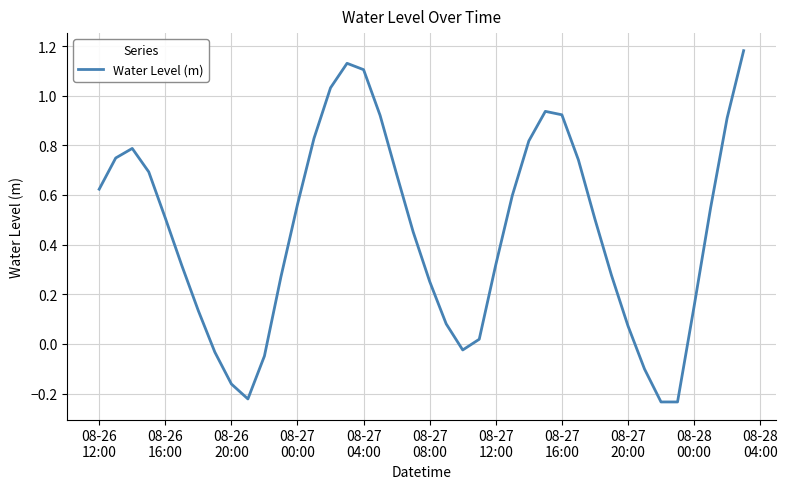

What is the difference between the maximum and minimum values?

1.4